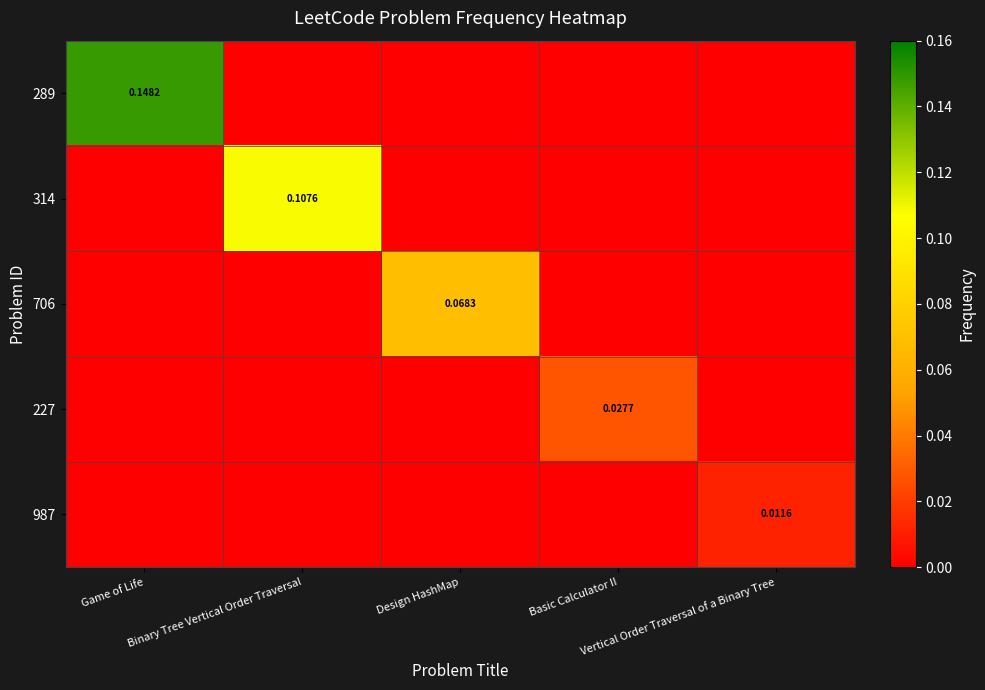

At which category does the chart reach its peak across all series?

Game of Life